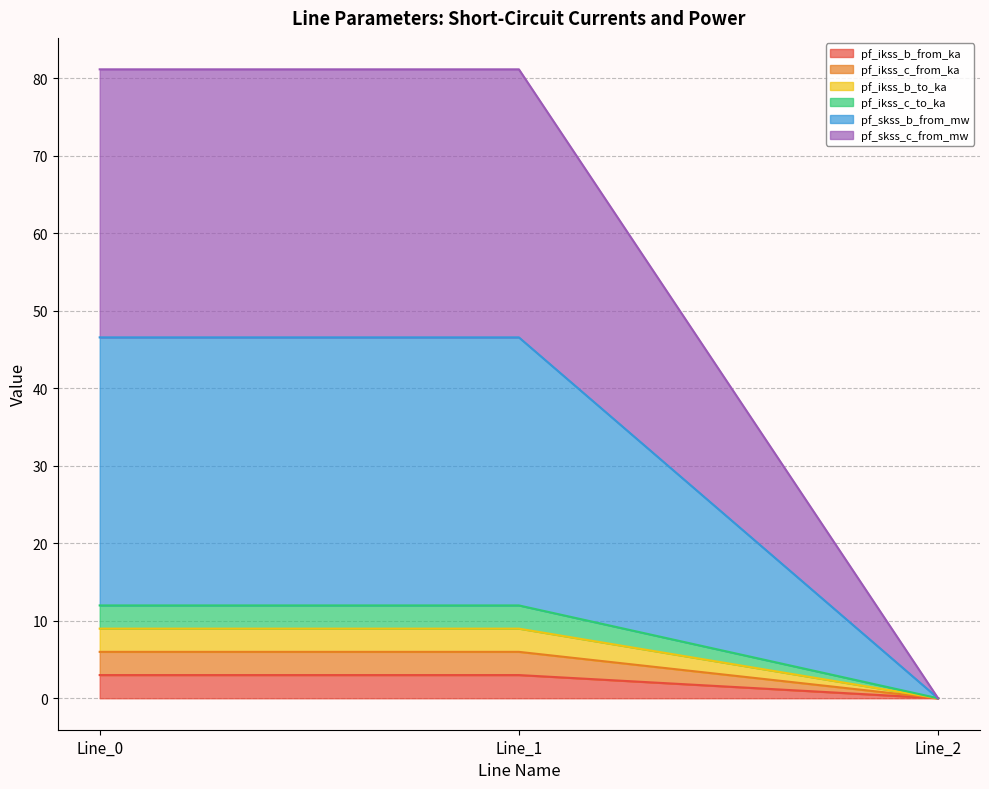

True or false: pf_ikss_b_to_ka has a value of 3.1 at Line_0.

False